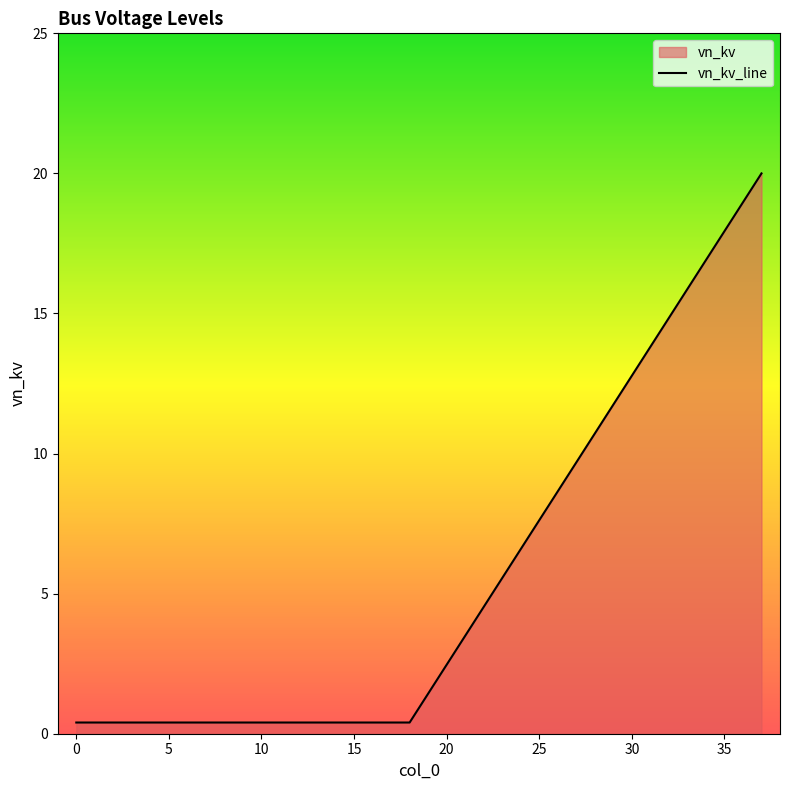

List the labels in order of value, smallest first.

0, 1, 2, 3, 4, 5, 6, 7, 8, 9, 10, 11, 12, 13, 14, 15, 16, 17, 18, 37